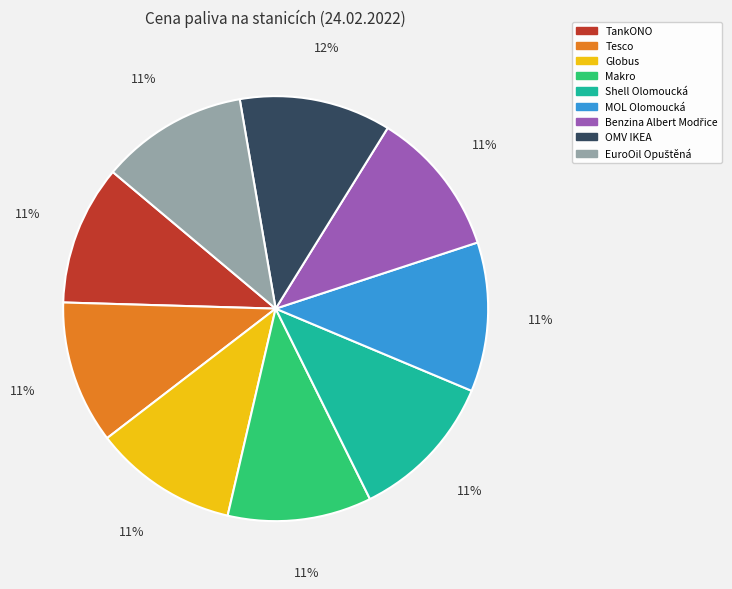

Which has a higher value, TankONO or OMV IKEA?

OMV IKEA